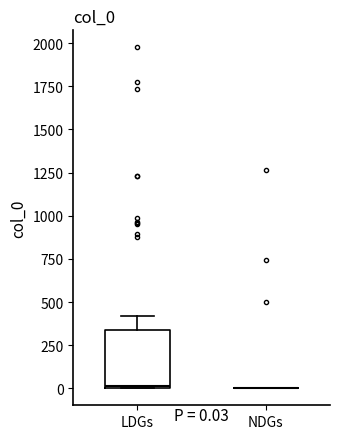

Which box is the tallest, from its lower edge to its upper edge?

LDGs